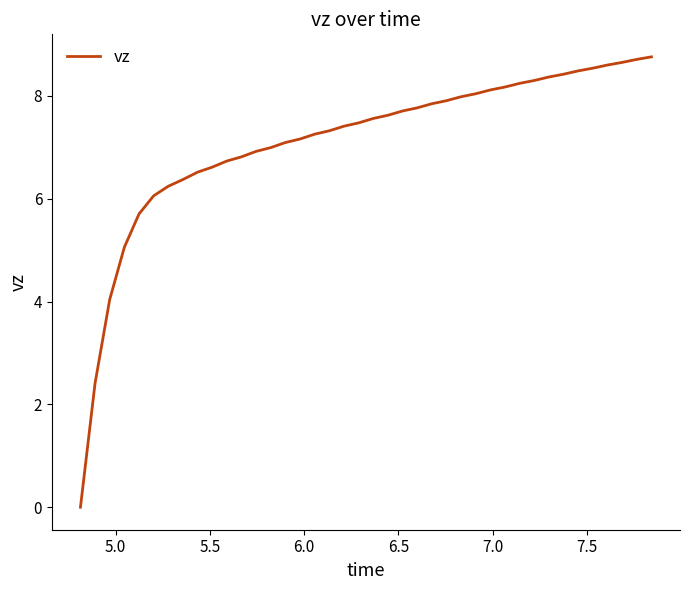

What is the difference between the maximum and minimum values?

8.8